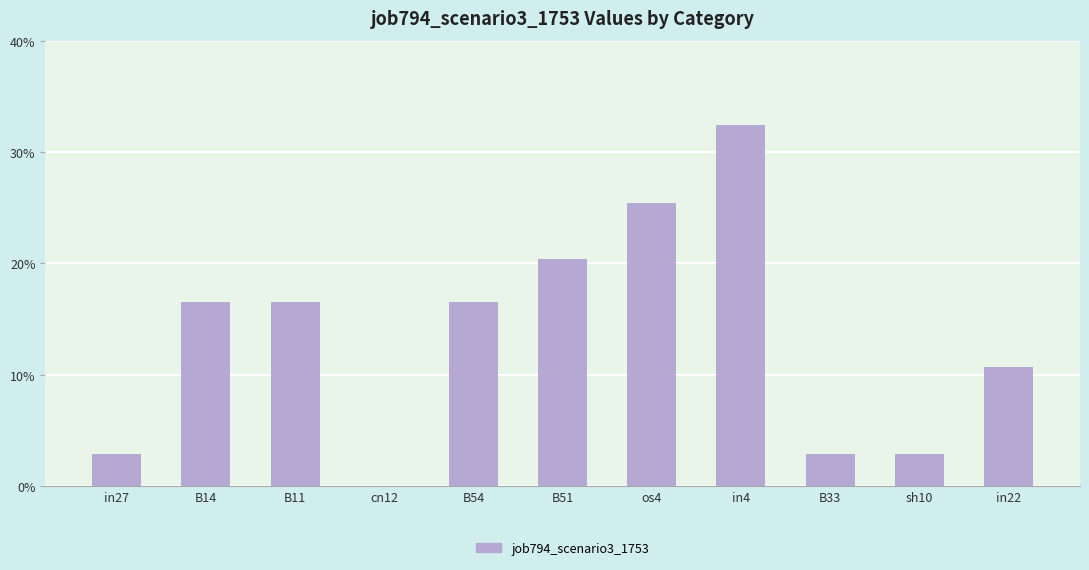

Are the bars horizontal?

No